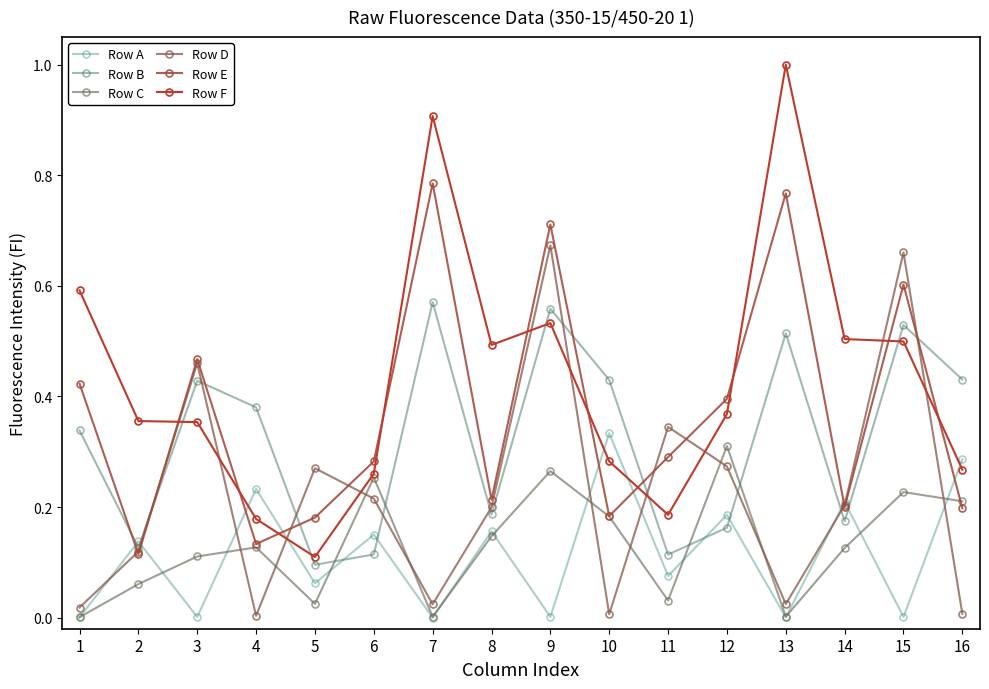

Which series ends up on top after the final intersection of Row B and Row F?

Row B